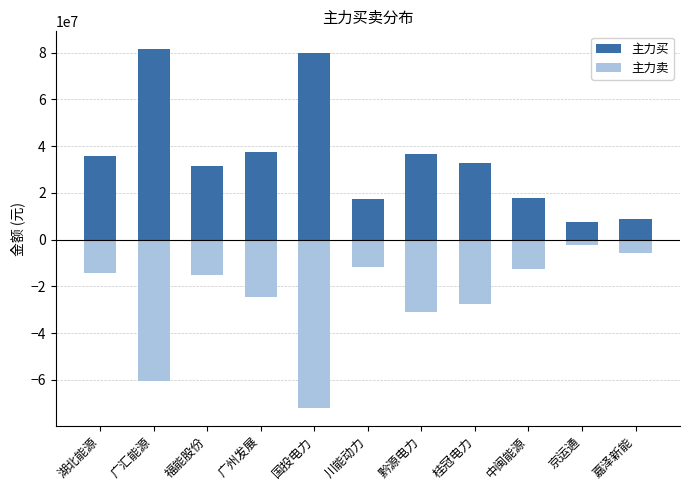

How many data points does each series have?

11